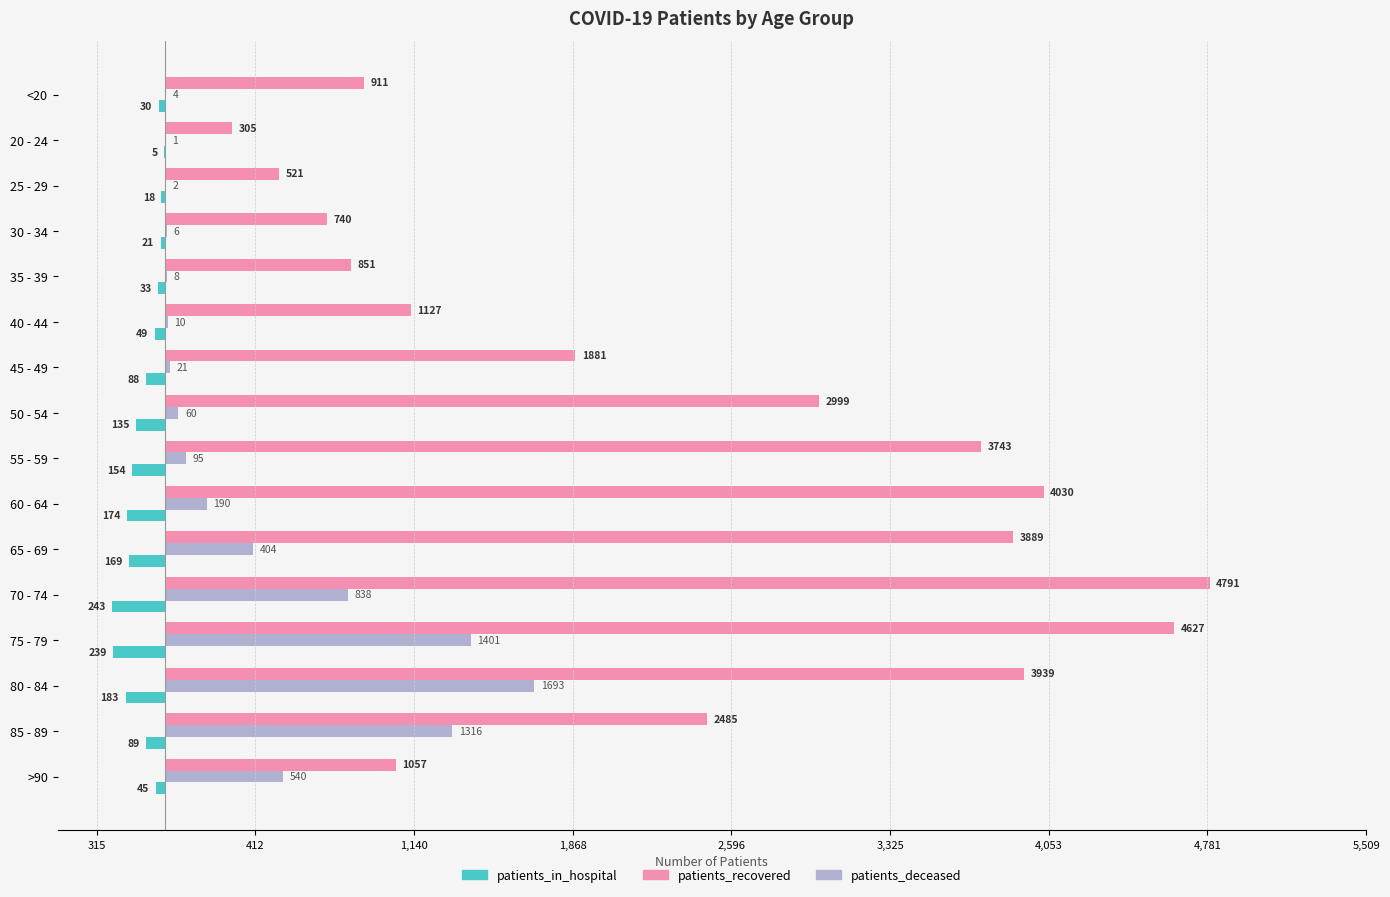

Which series has the widest spread of values?

patients_recovered